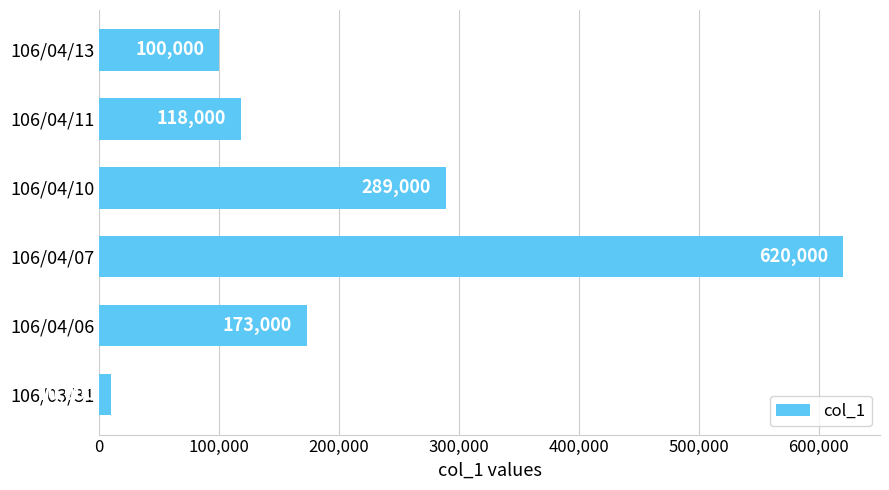

Between 106/04/10 and 106/04/13, which is larger?

106/04/10